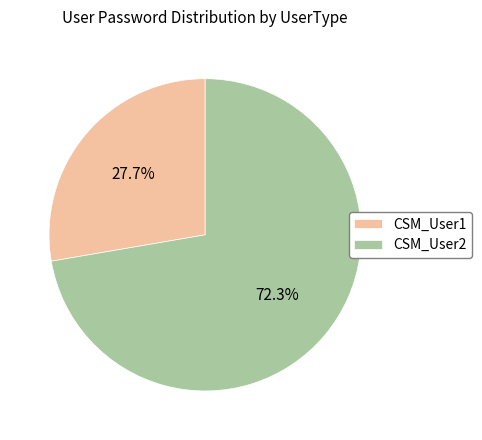

Does any single category account for the majority?

Yes